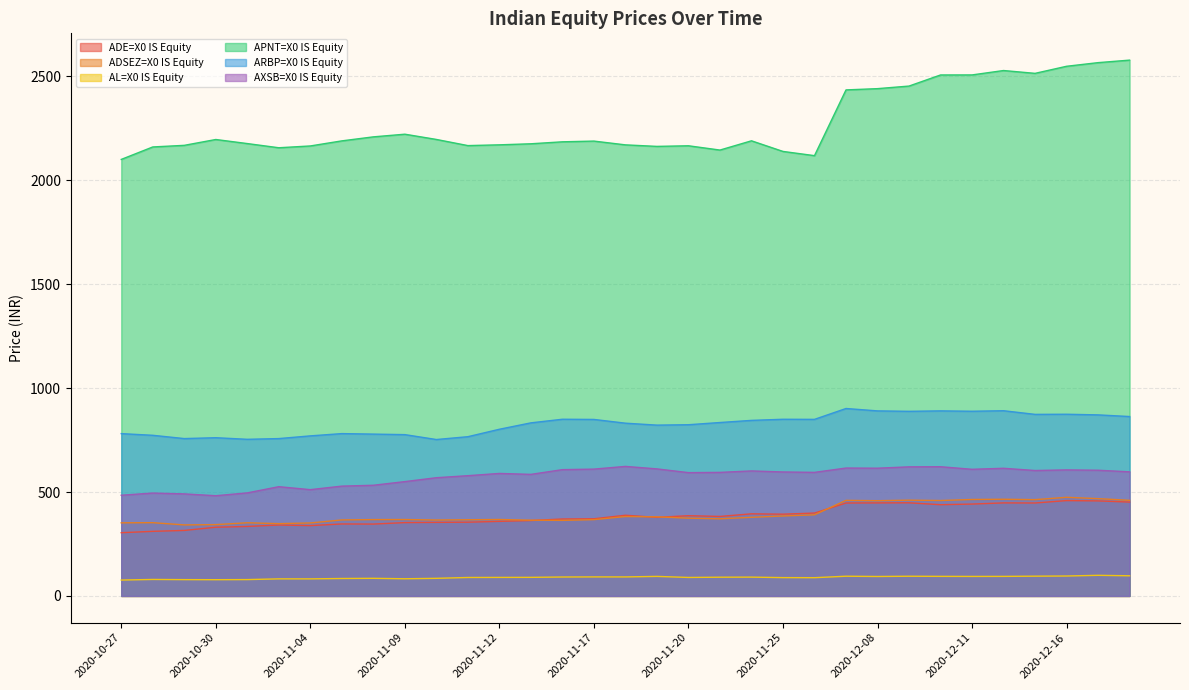

In ADE=X0 IS Equity, how many points are higher than both neighbors (excluding endpoints)?

8